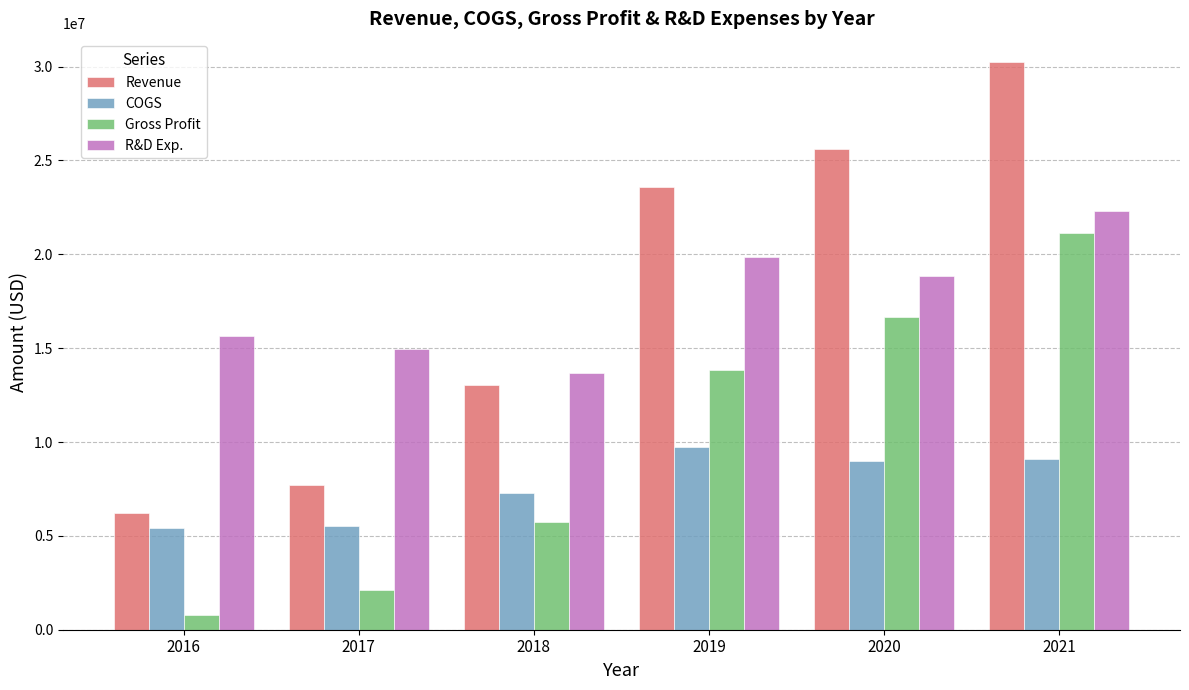

Is the value of Gross Profit at 2016 greater than the value of Revenue at 2017?

No